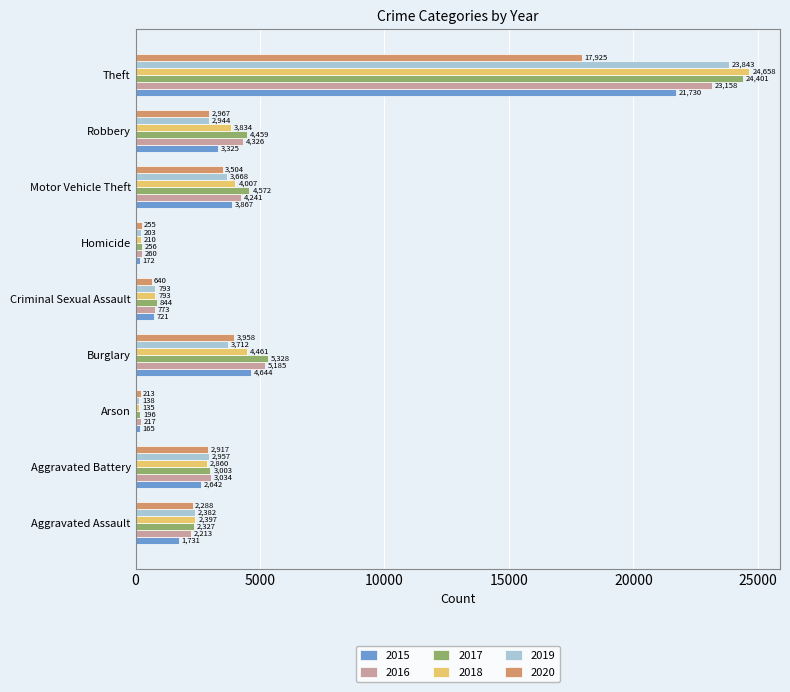

What is the spread (max minus min) of values at Robbery?

1515